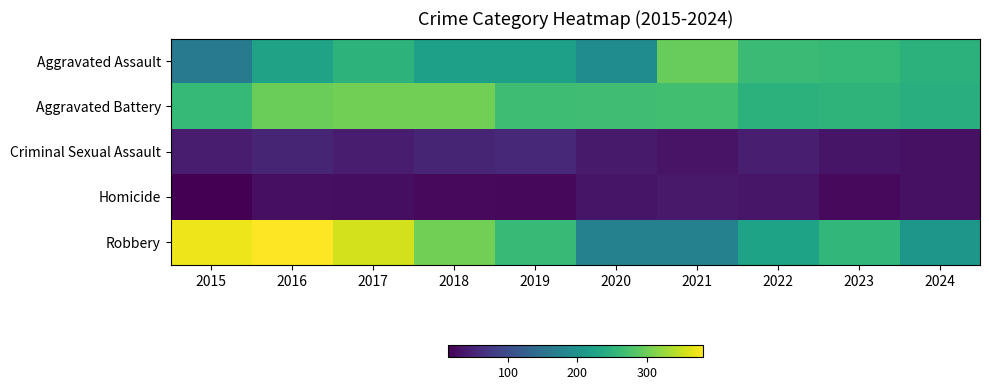

Reading left to right, transcribe all the data shown in this chart.

Aggravated Assault: 2015=164	2016=225	2017=251	2018=220	2019=220	2020=192	2021=295	2022=264	2023=259	2024=250
Aggravated Battery: 2015=259	2016=298	2017=303	2018=302	2019=267	2020=268	2021=270	2022=249	2023=252	2024=243
Criminal Sexual Assault: 2015=43	2016=51	2017=41	2018=51	2019=55	2020=40	2021=33	2022=44	2023=34	2024=29
Homicide: 2015=13	2016=28	2017=27	2018=23	2019=21	2020=34	2021=38	2022=35	2023=22	2024=30
Robbery: 2015=372	2016=381	2017=356	2018=302	2019=263	2020=174	2021=175	2022=227	2023=257	2024=208